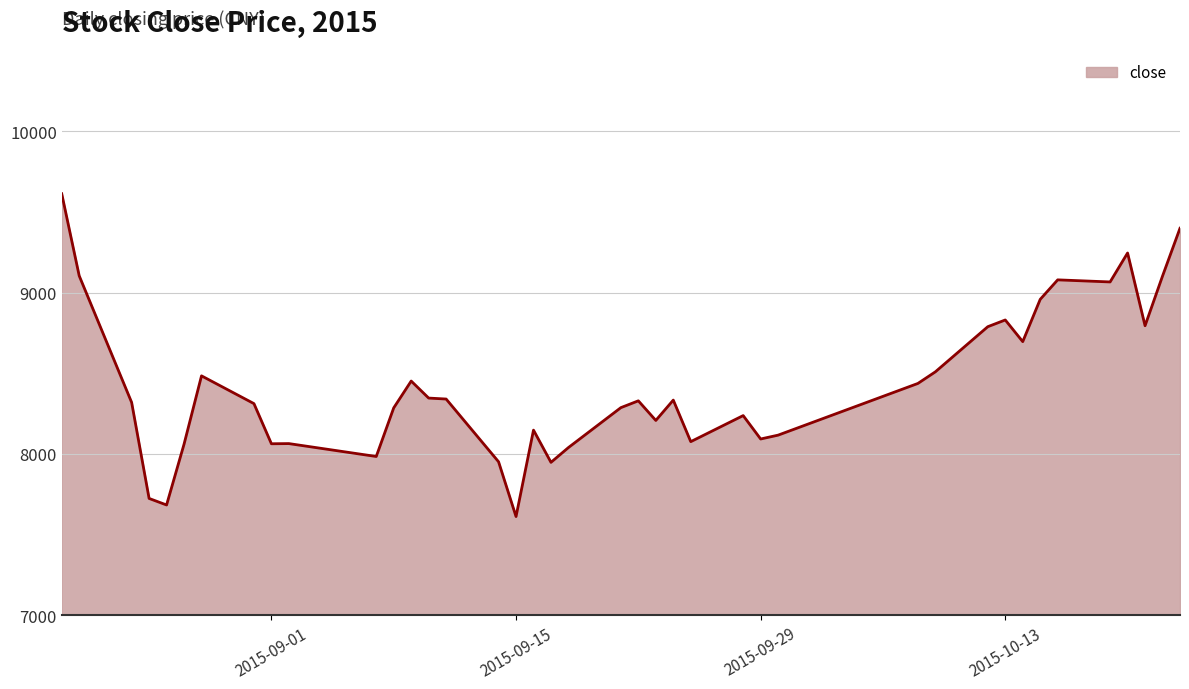

What is the greatest value displayed?

9612.1